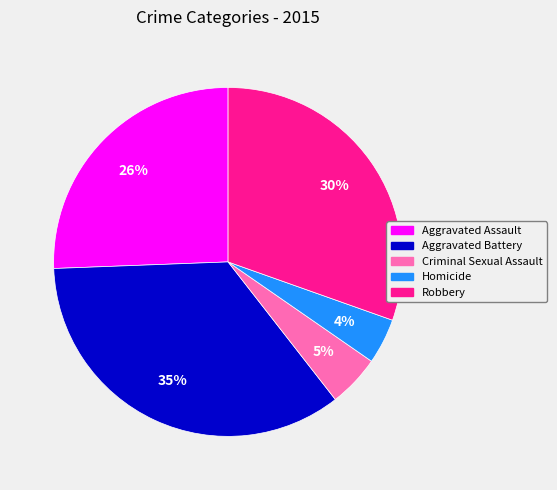

What is the smallest slice in the pie chart?

Homicide